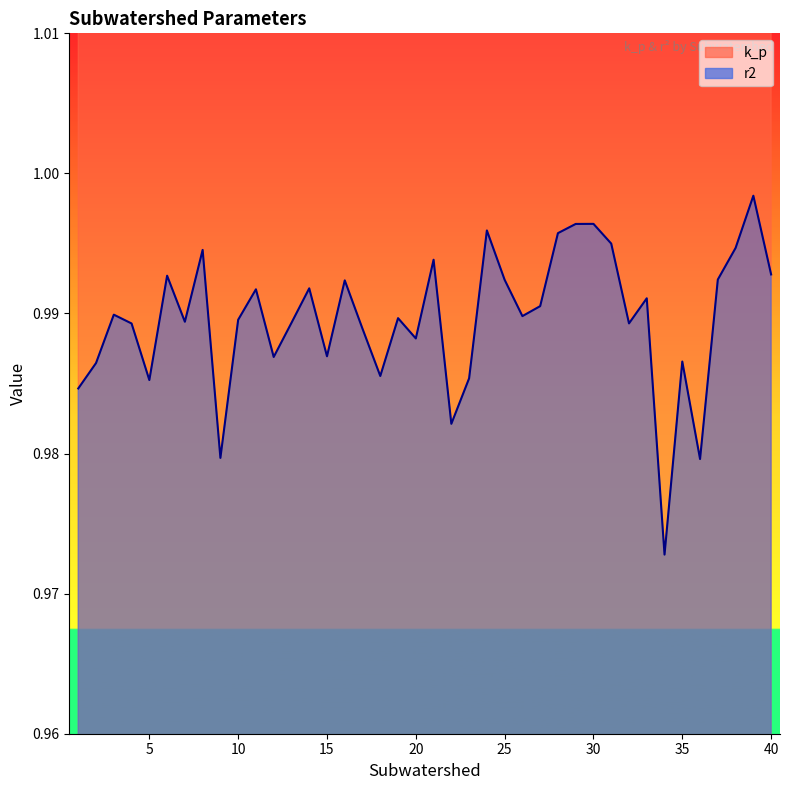

True or false: k_p has more than 2 points higher than both neighbors.

True